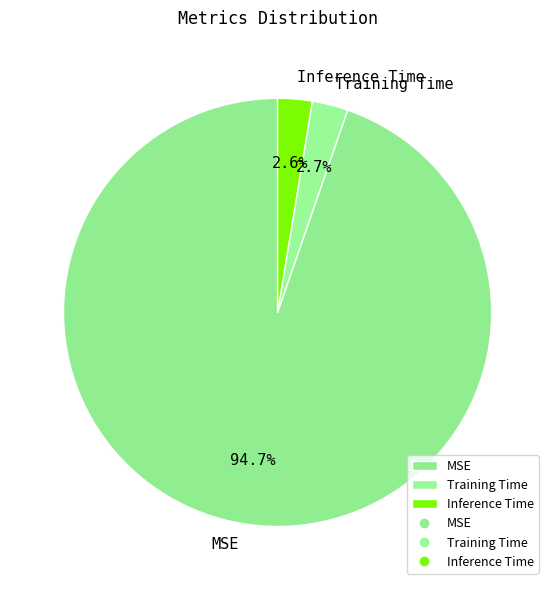

True or false: Inference Time accounts for 8% of the total.

False